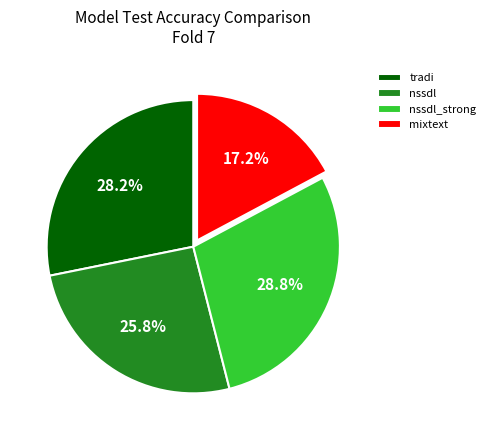

How many segments does this pie chart have?

4